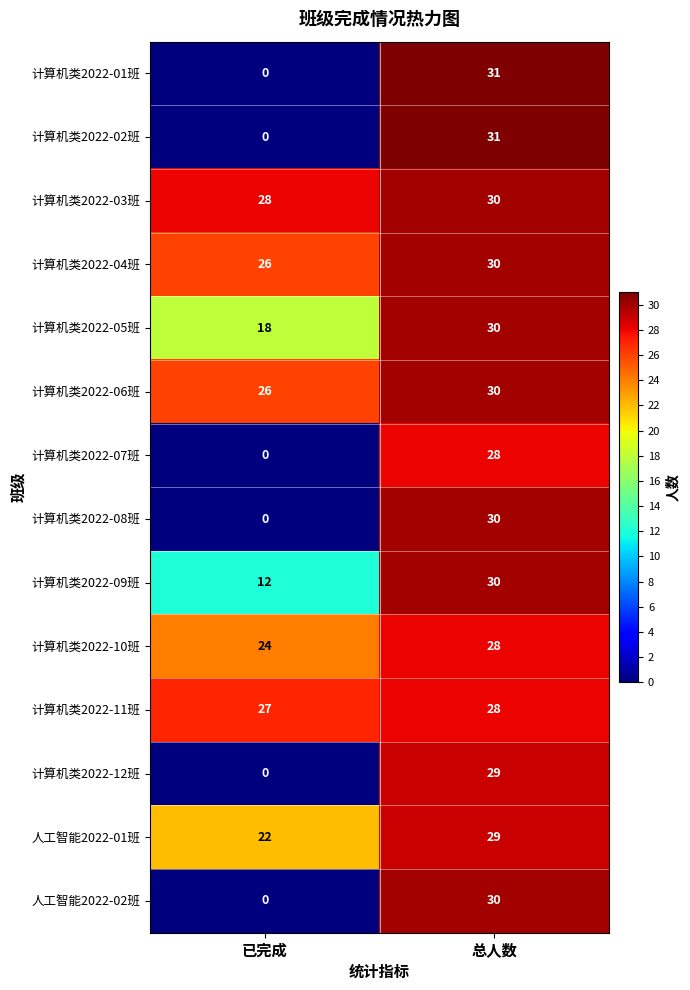

Read the 计算机类2022-10班 value at 已完成.

24